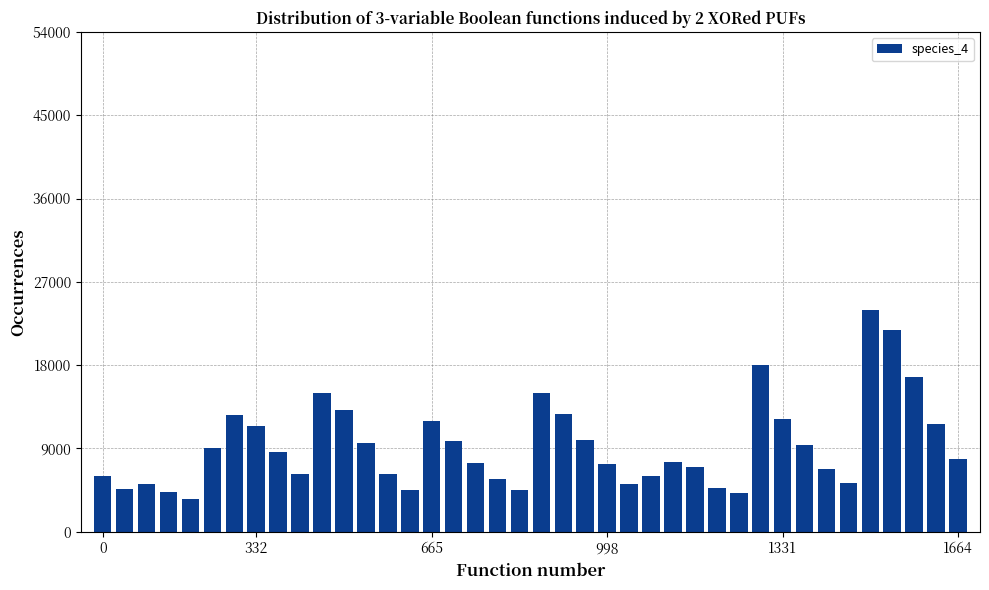

What is the label of the 32nd bar from the right?

8